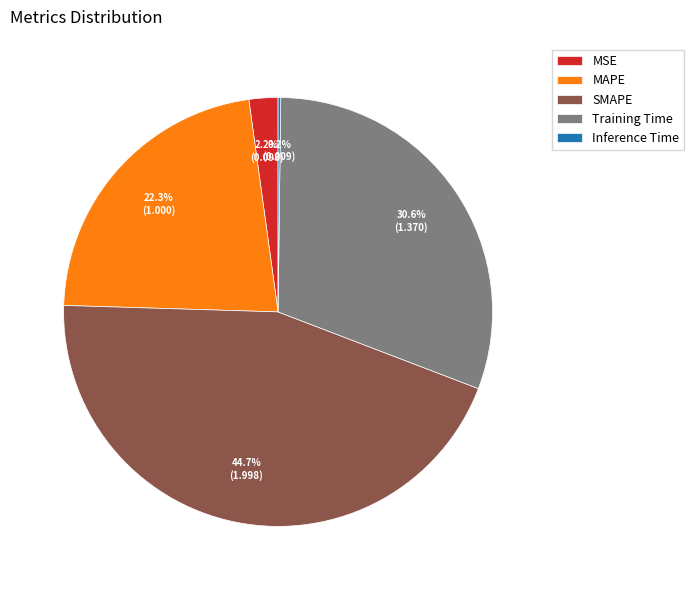

What is the ratio of the value at MAPE to the value at Training Time?

0.7